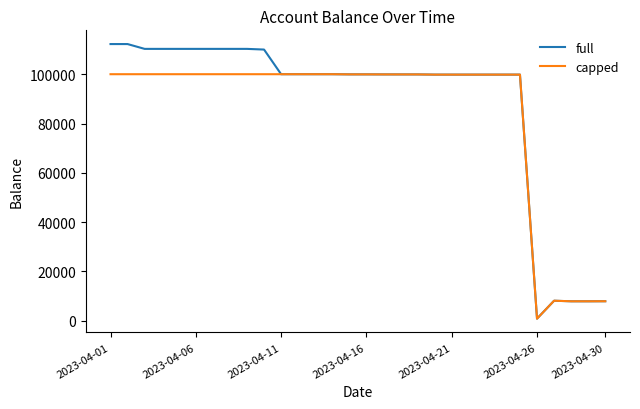

What is the sum of all capped values?

2531164.4